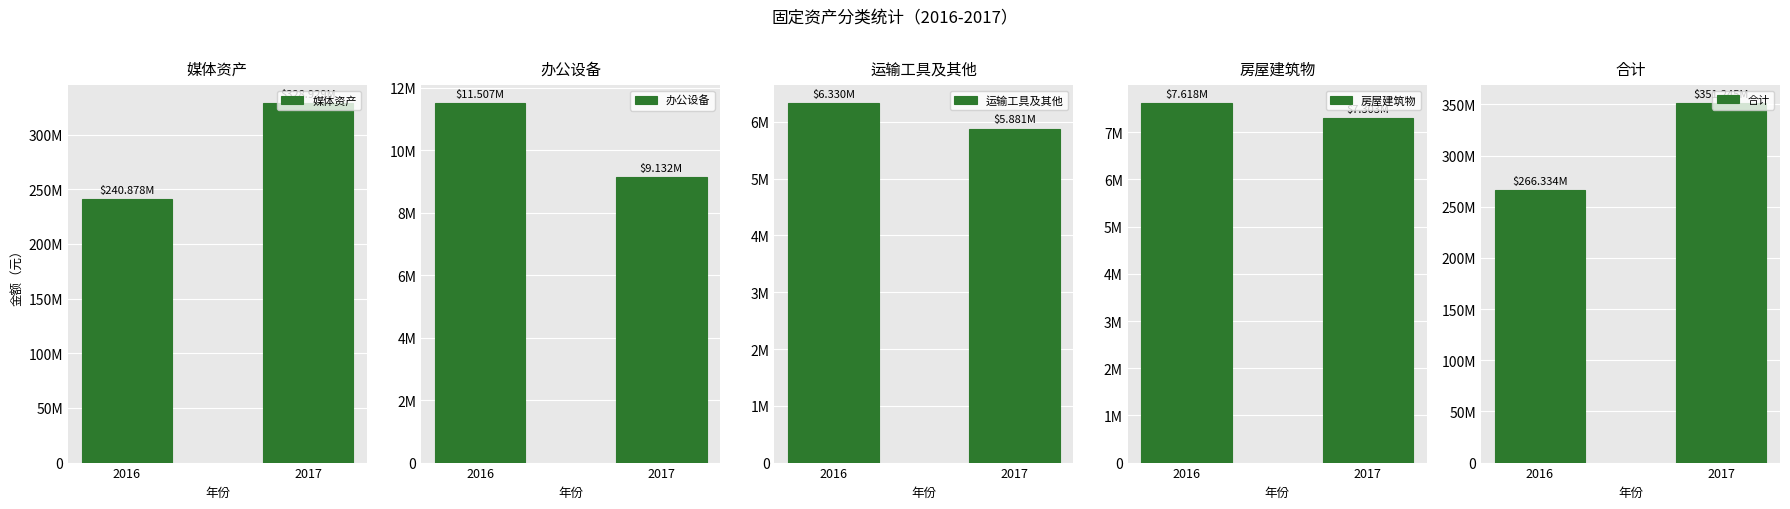

Which series has the widest spread of values?

媒体资产